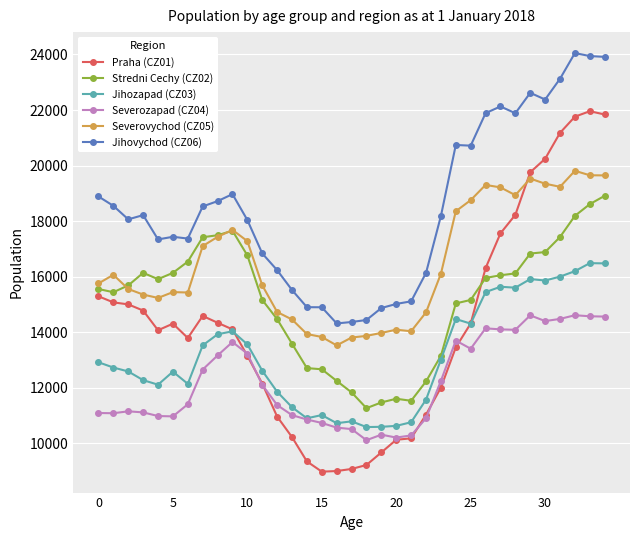

Does the chart display data point markers on the line(s)?

Yes